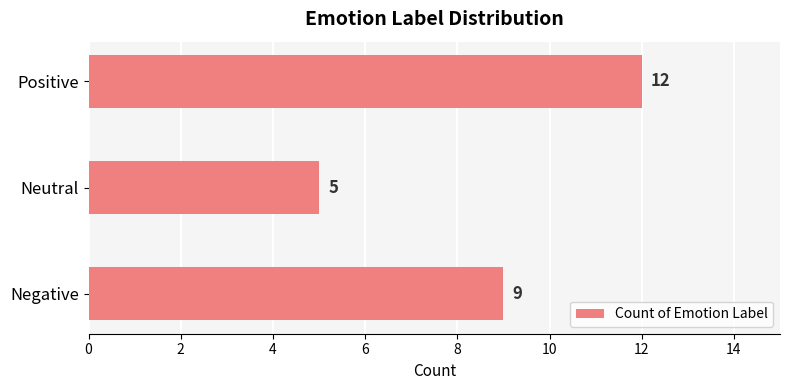

What is the average value?

9